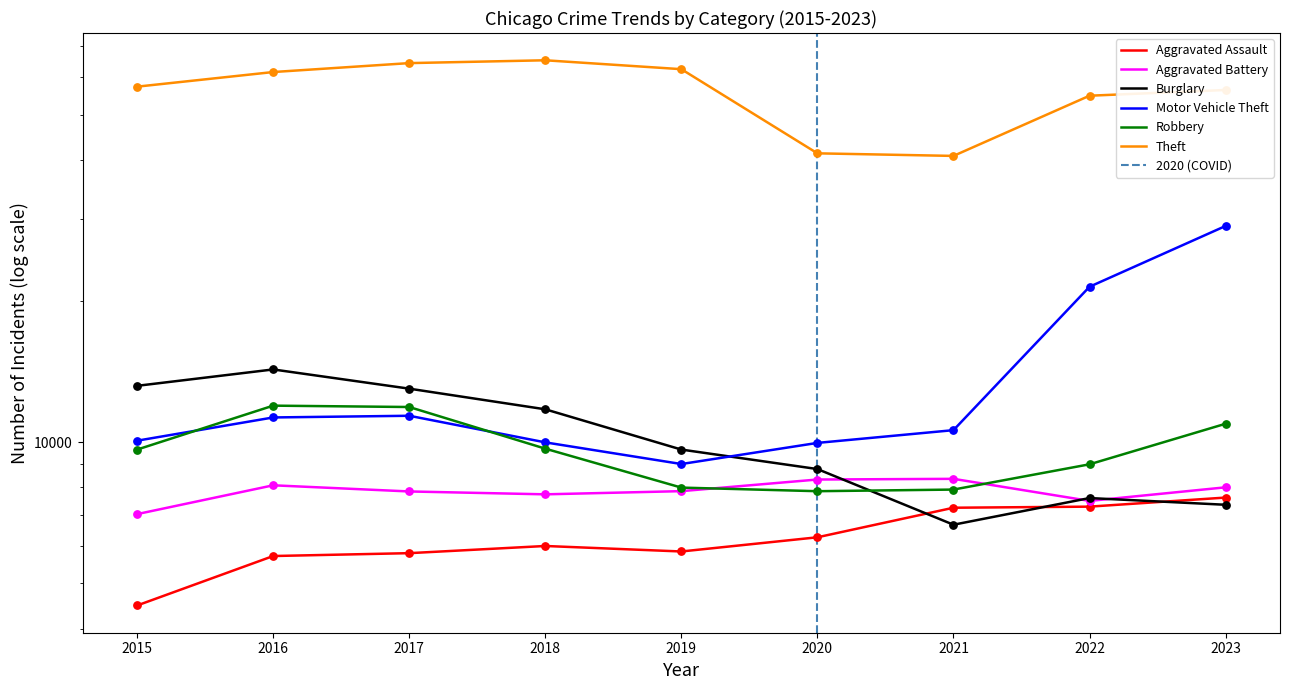

At how many categories does at least one series exceed 52563?

7